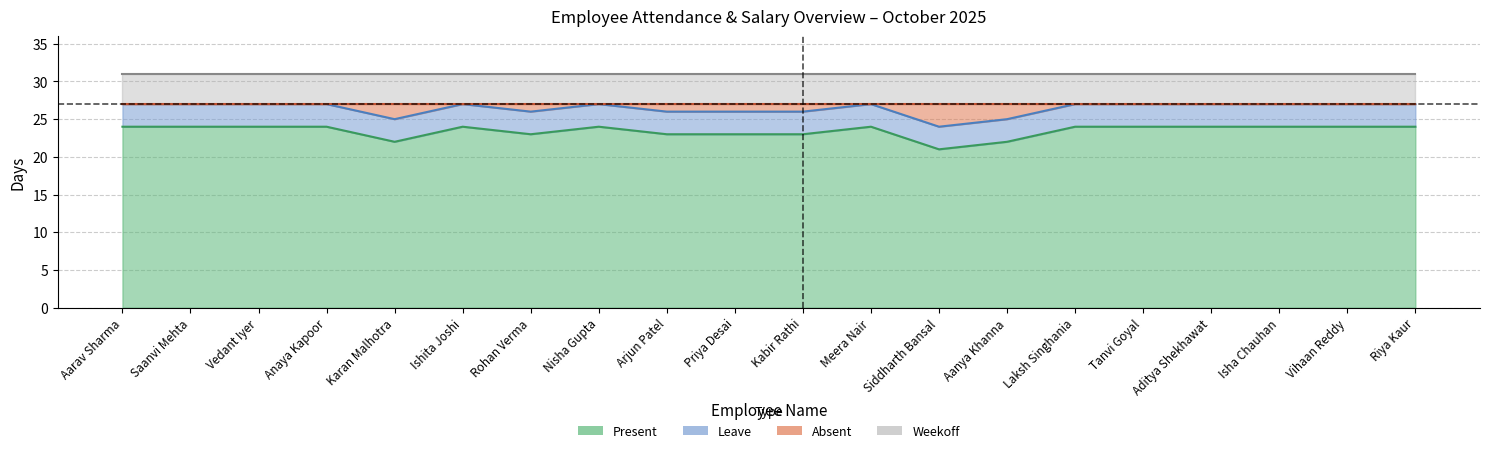

At how many categories does at least one series exceed 21?

20